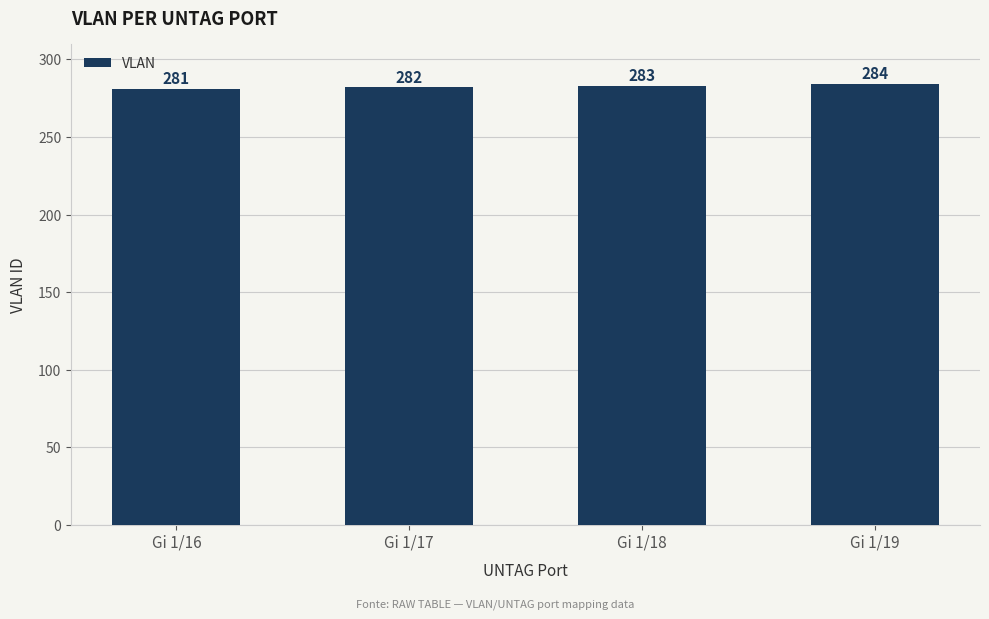

What is the difference between the maximum and minimum values?

3